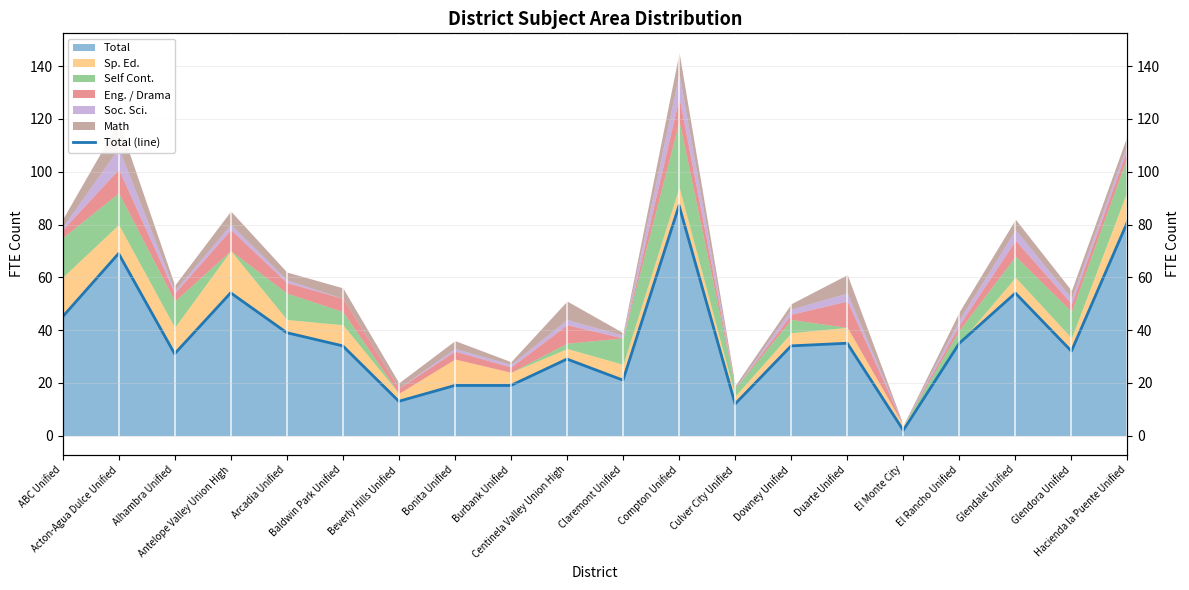

Is it true that the value at Compton Unified is 87.2?

True